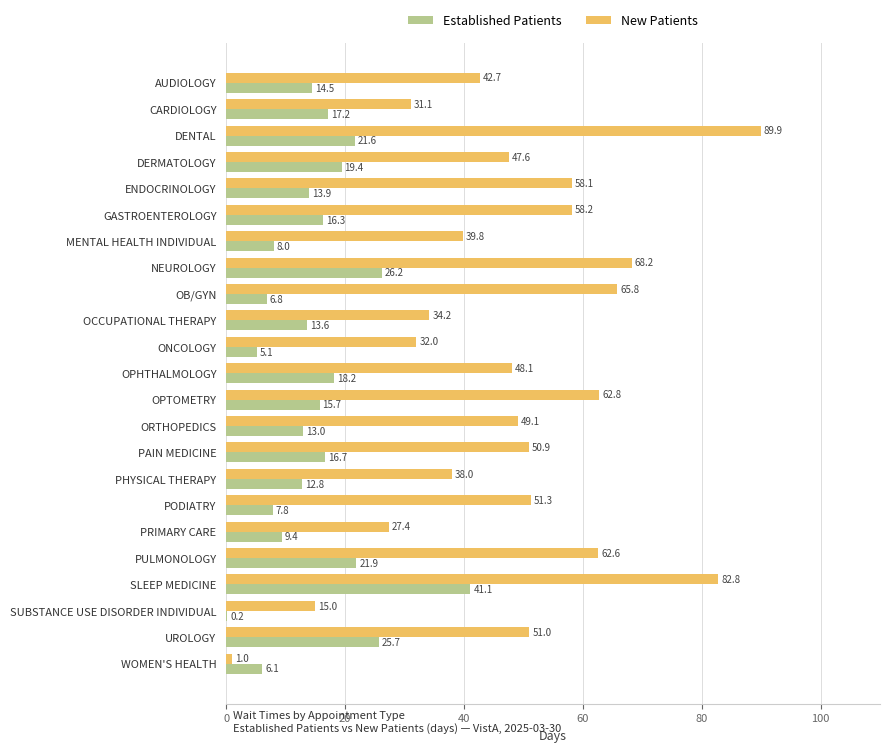

What is the total value across all series at MENTAL HEALTH INDIVIDUAL?

47.8